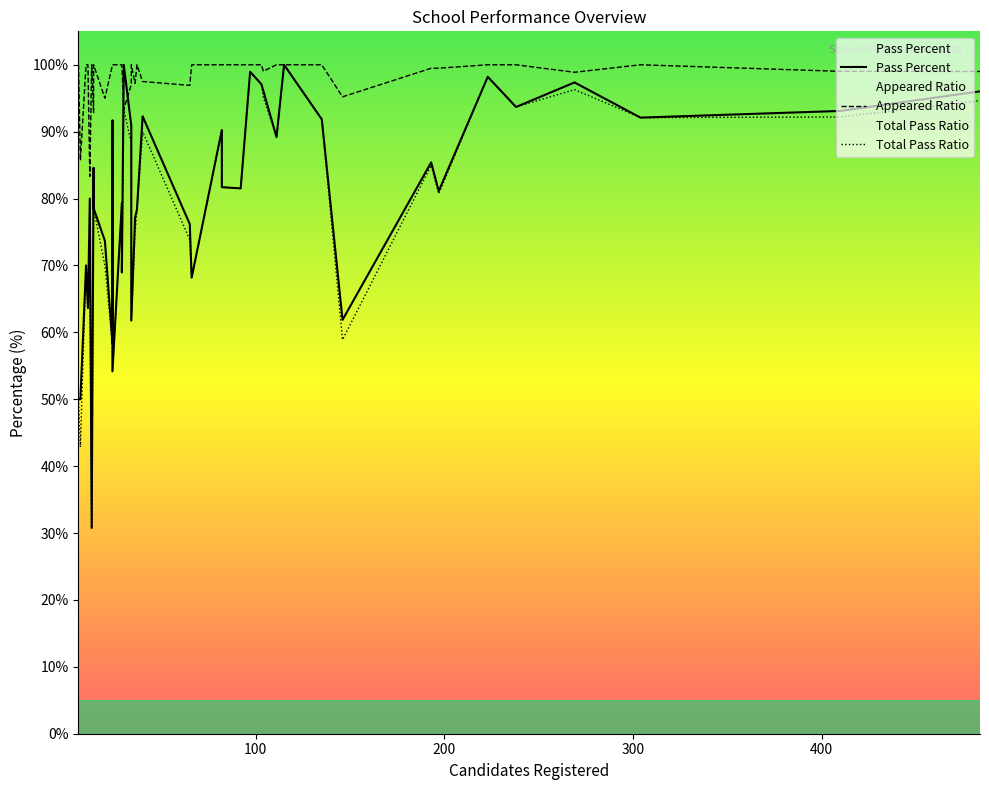

What is the total value across all series at 15?

258.6